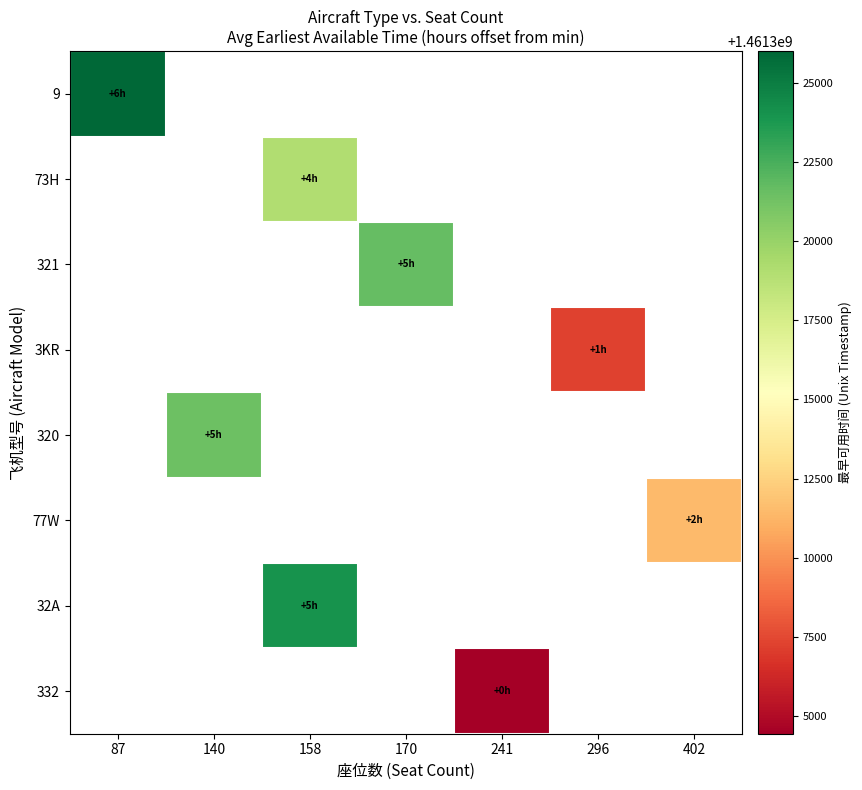

Between 158 and 140, which is larger?

140